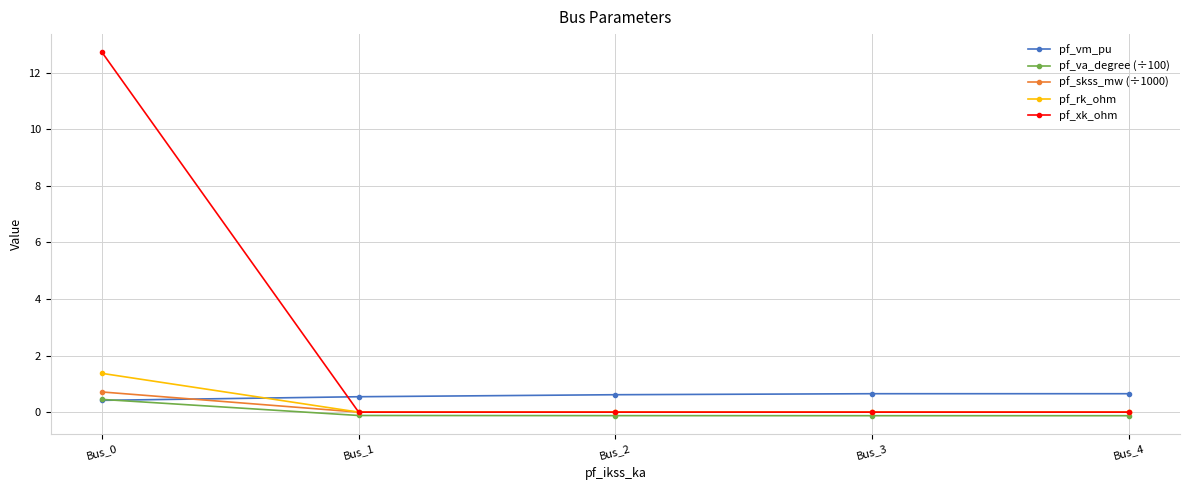

What is the greatest value displayed?

12.7